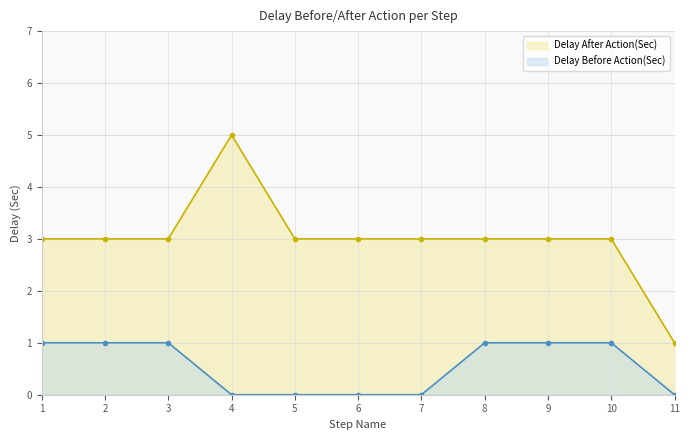

Rank the series by their maximum value, from highest to lowest.

Delay After Action(Sec), Delay Before Action(Sec)